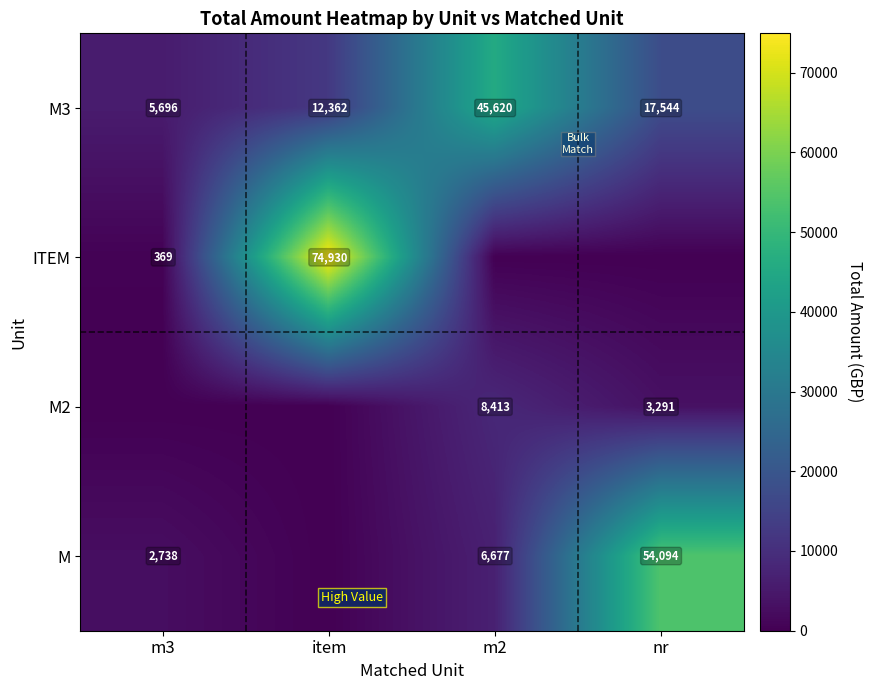

What is the approximate value of M3 at nr?

17544